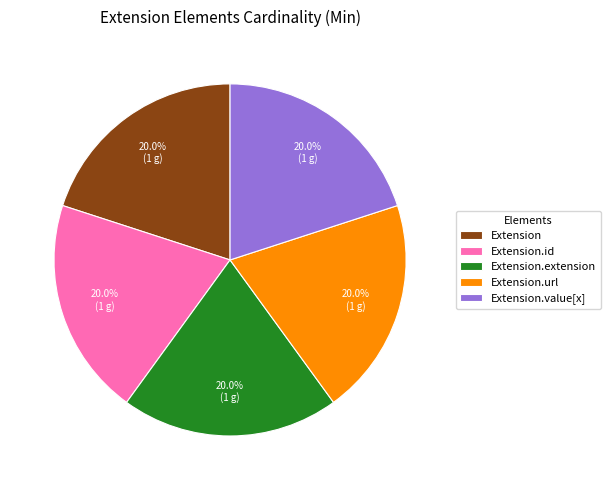

Count the number of slices in the pie.

5